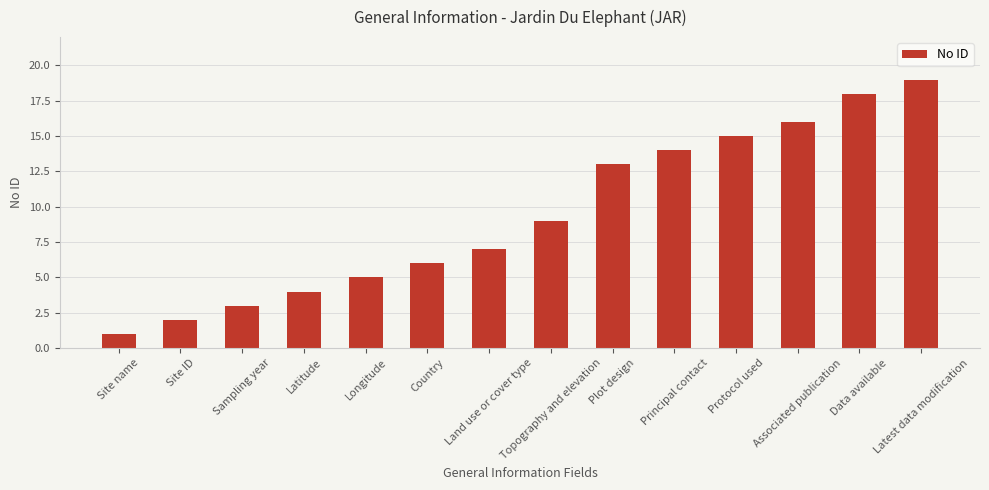

What position from the left is Site name?

1